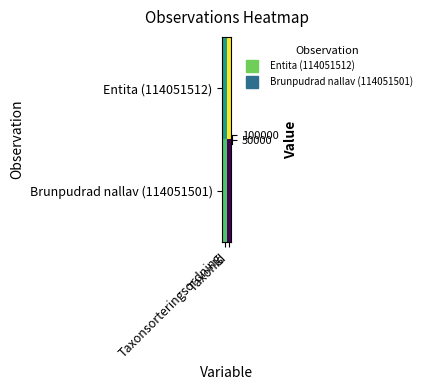

At Taxonsorteringsordning, list the series in order from largest to smallest.

Brunpudrad nallav (114051501), Entita (114051512)